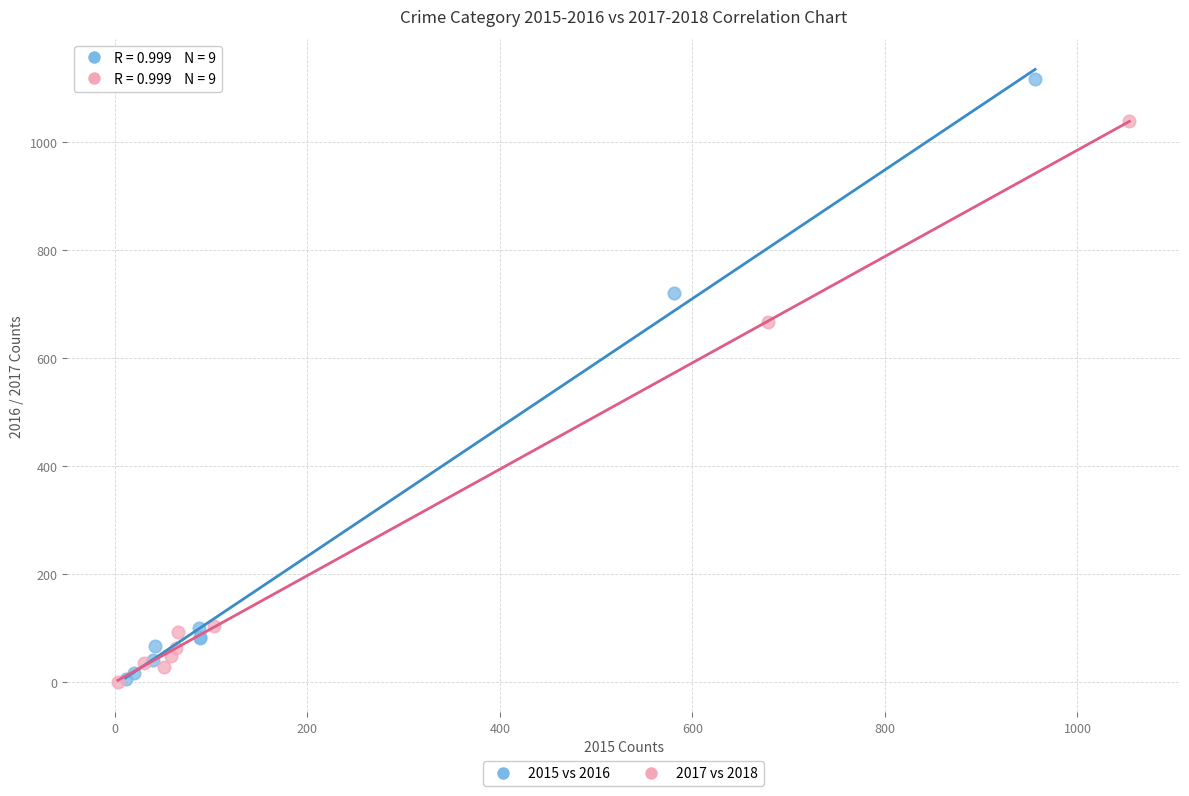

Which series reaches the maximum Y coordinate?

2015 vs 2016